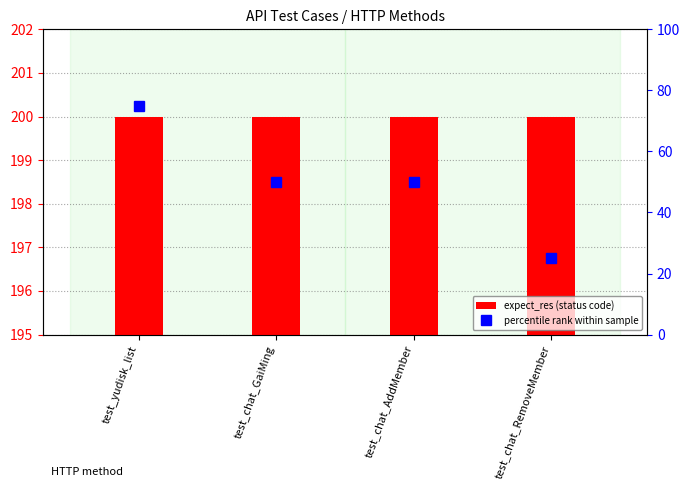

What is the label of the 4th bar from the right?

test_yudisk_list